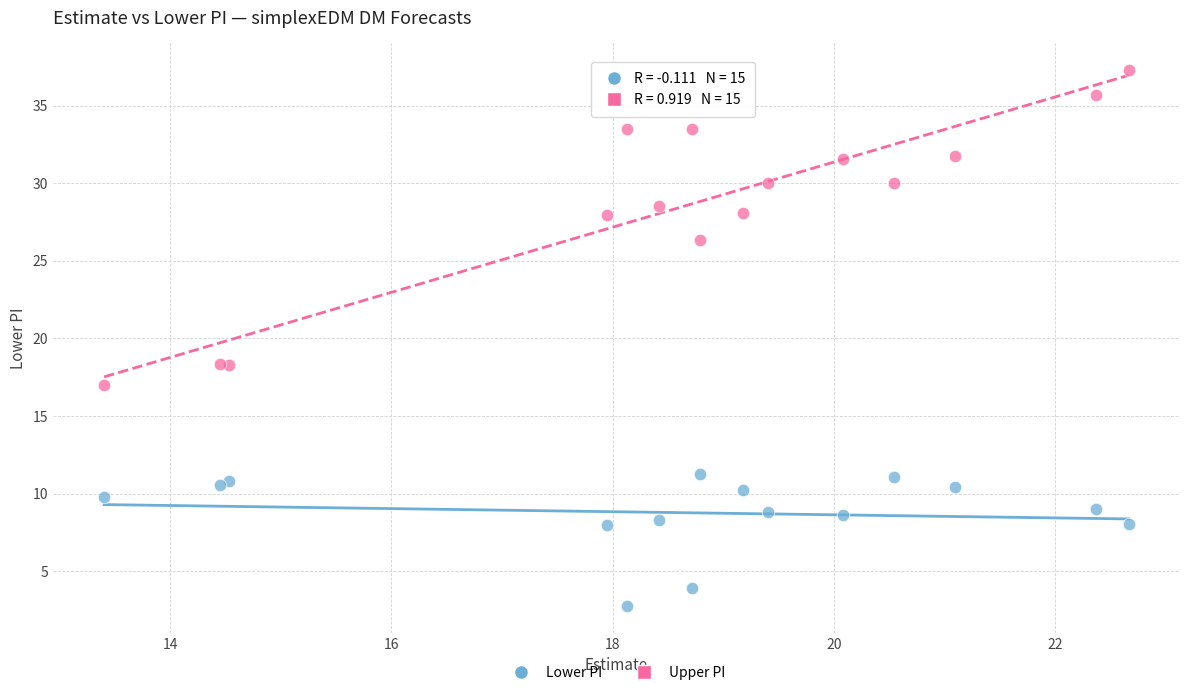

Which series contains the lowest Y value?

Lower PI